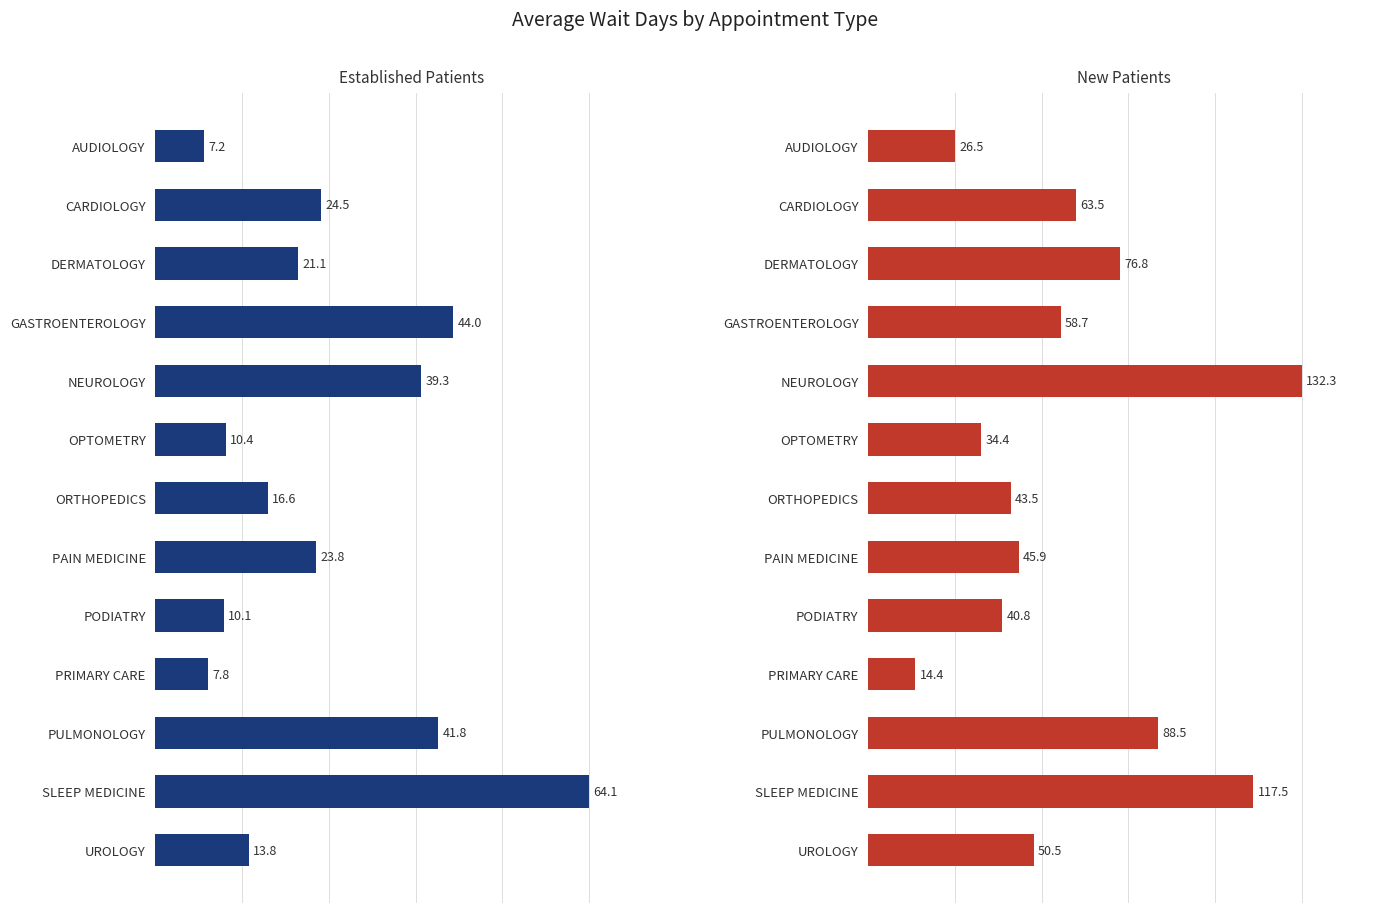

What is the value of the EstablishedPatients bar at the 12th from the left?

64.1